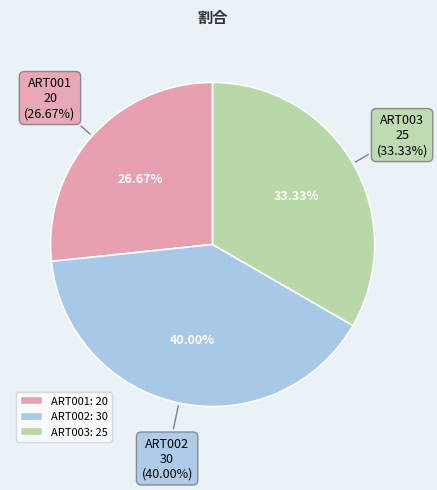

To the nearest percent, what percentage of the pie is ART002?

40%